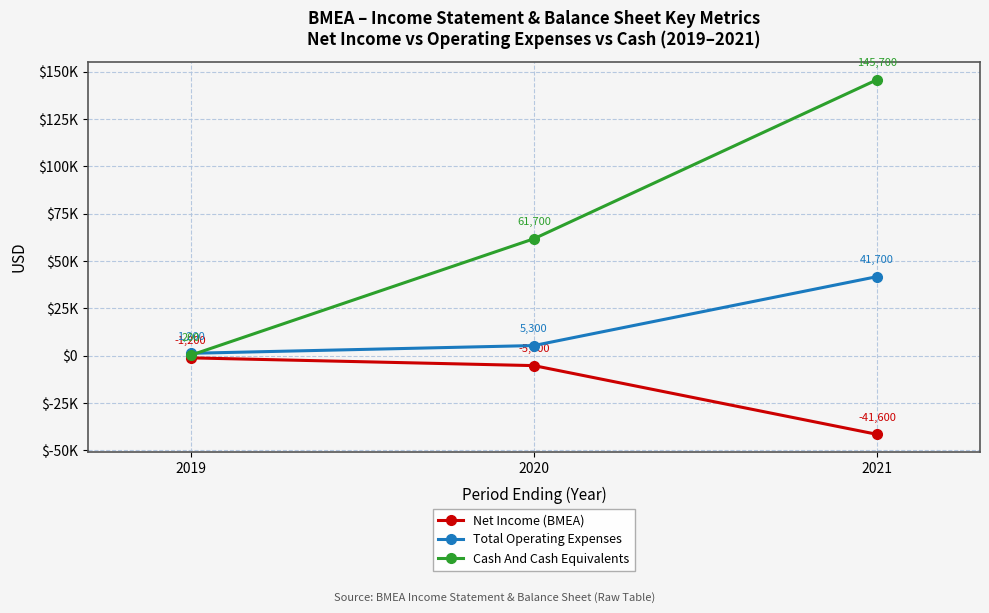

Reading left to right, list all the values displayed in this chart.

Net Income (BMEA): -1200	-5300	-41600
Total Operating Expenses: 1200	5300	41700
Cash And Cash Equivalents: 200	61700	145700